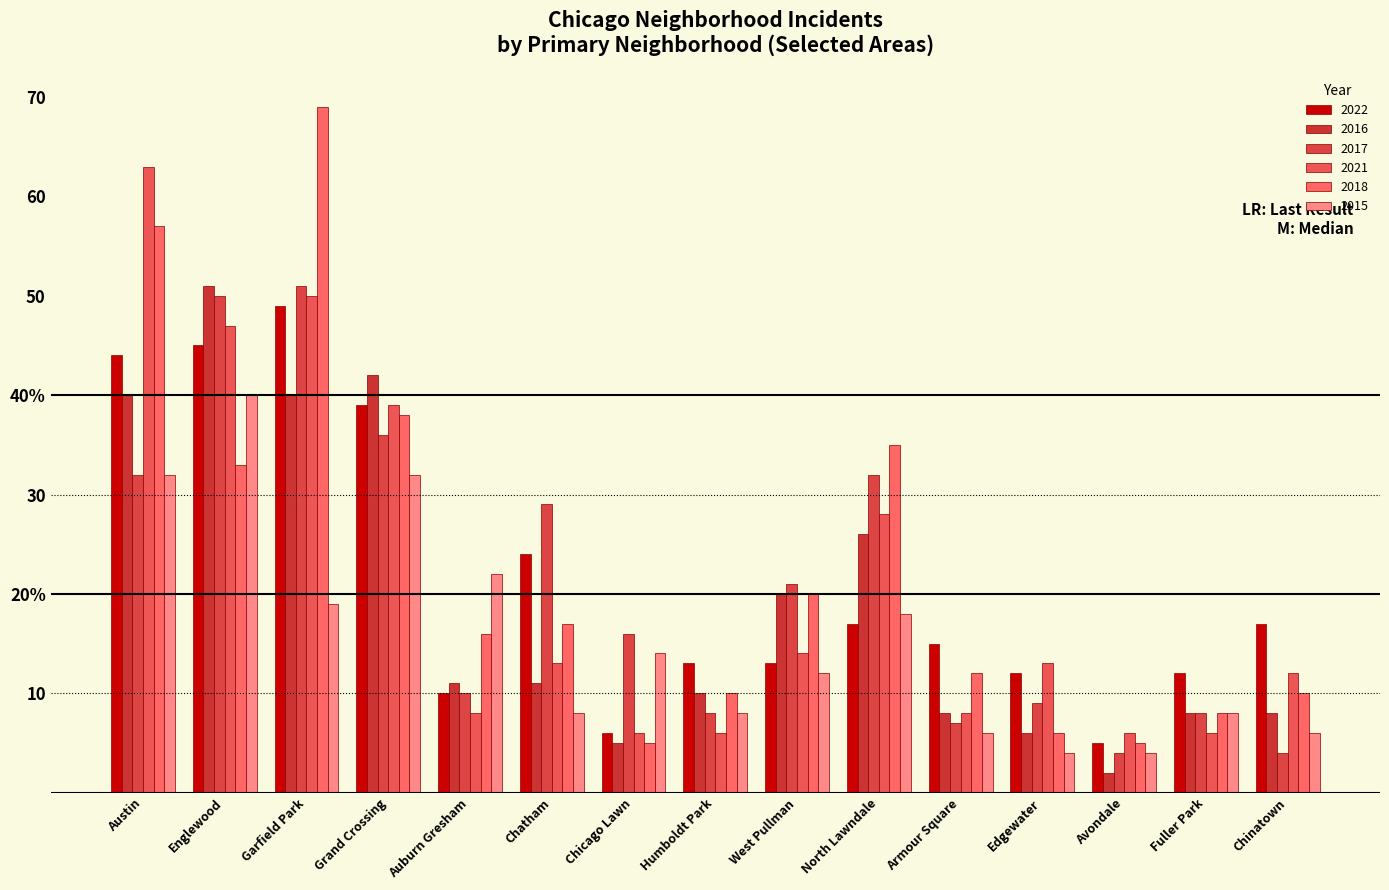

Are the bars horizontal?

No